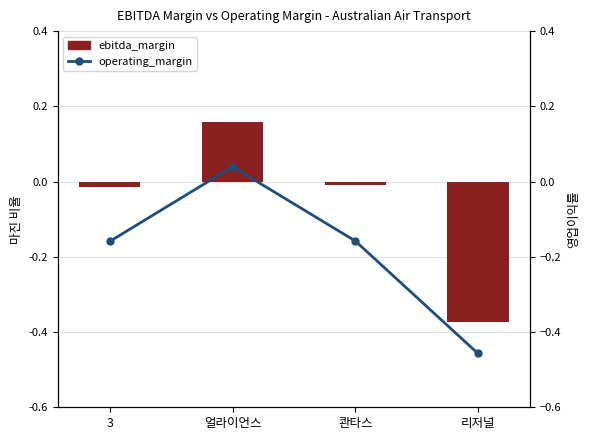

How many groups of bars are there?

4